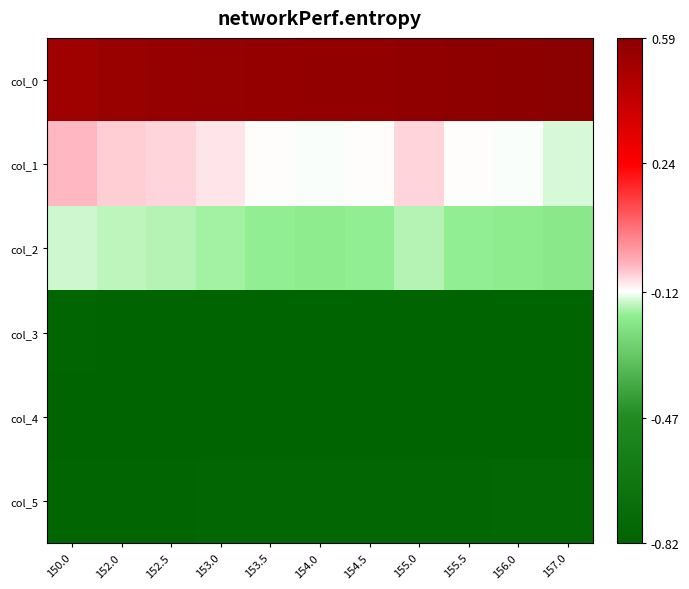

Reading right to left, extract all data points from this chart.

col_0: 157.0=0.6	156.0=0.6	155.5=0.6	155.0=0.6	154.5=0.6	154.0=0.6	153.5=0.6	153.0=0.6	152.5=0.5	152.0=0.5	150.0=0.5
col_1: 157.0=-0.1	156.0=-0.1	155.5=-0.1	155.0=-0.1	154.5=-0.1	154.0=-0.1	153.5=-0.1	153.0=-0.1	152.5=-0.1	152.0=-0.1	150.0=-0.0
col_2: 157.0=-0.2	156.0=-0.2	155.5=-0.2	155.0=-0.2	154.5=-0.2	154.0=-0.2	153.5=-0.2	153.0=-0.2	152.5=-0.2	152.0=-0.2	150.0=-0.1
col_3: 157.0=-0.8	156.0=-0.8	155.5=-0.8	155.0=-0.8	154.5=-0.8	154.0=-0.8	153.5=-0.8	153.0=-0.8	152.5=-0.8	152.0=-0.8	150.0=-0.8
col_4: 157.0=-0.8	156.0=-0.8	155.5=-0.8	155.0=-0.8	154.5=-0.8	154.0=-0.8	153.5=-0.8	153.0=-0.8	152.5=-0.8	152.0=-0.8	150.0=-0.8
col_5: 157.0=-0.8	156.0=-0.8	155.5=-0.8	155.0=-0.8	154.5=-0.8	154.0=-0.8	153.5=-0.8	153.0=-0.8	152.5=-0.8	152.0=-0.8	150.0=-0.8